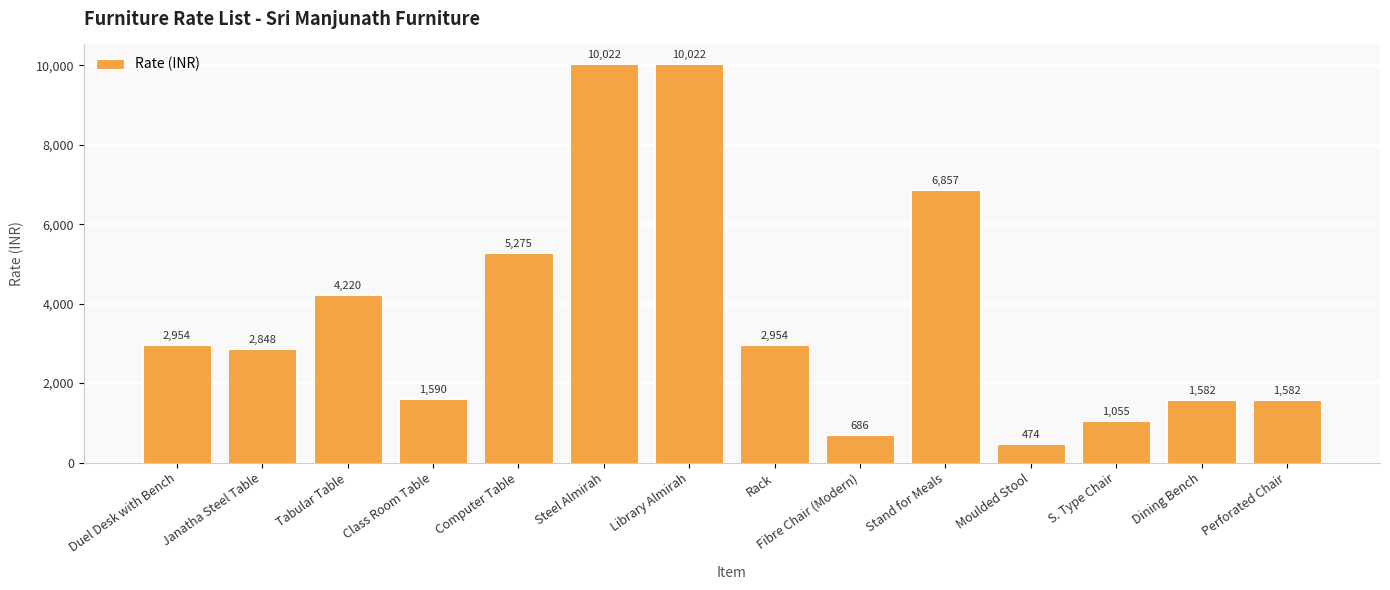

The chart shows a value of 1907 at Tabular Table. True or false?

False